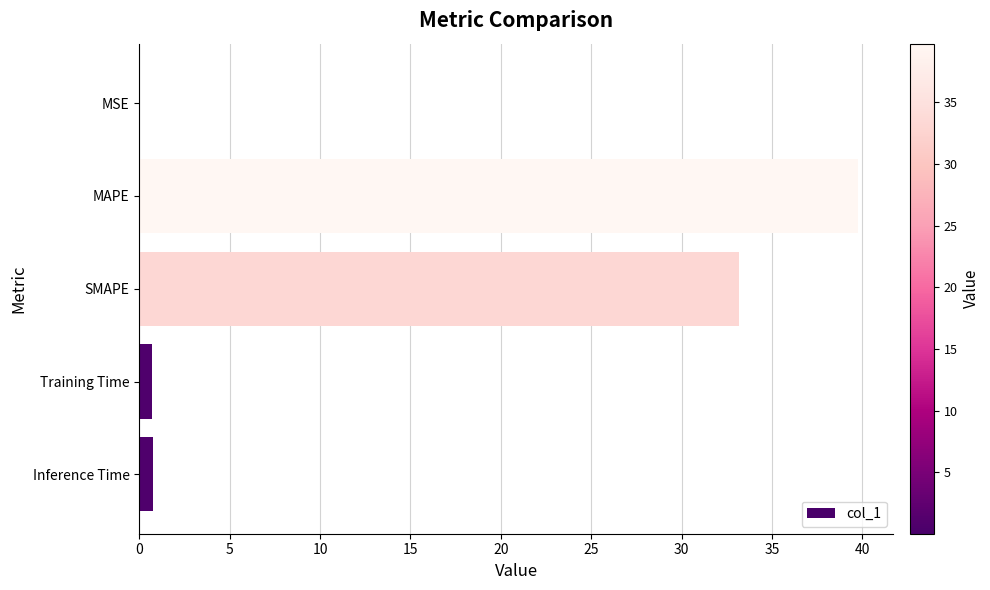

Is it true that the value at SMAPE is 33.2?

True